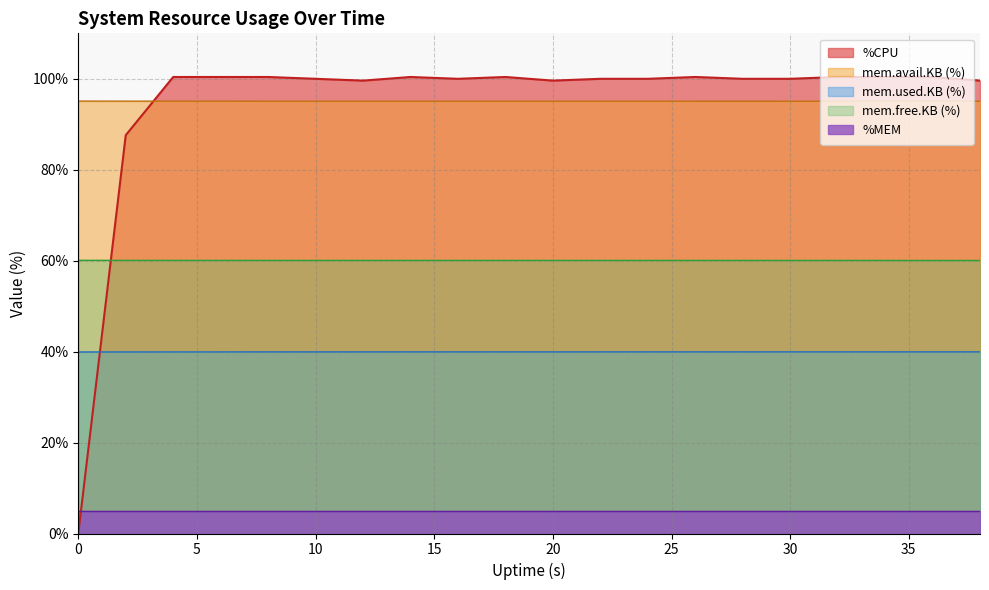

The value of mem.used.KB (%) at 30 is 62.0. True or false?

False